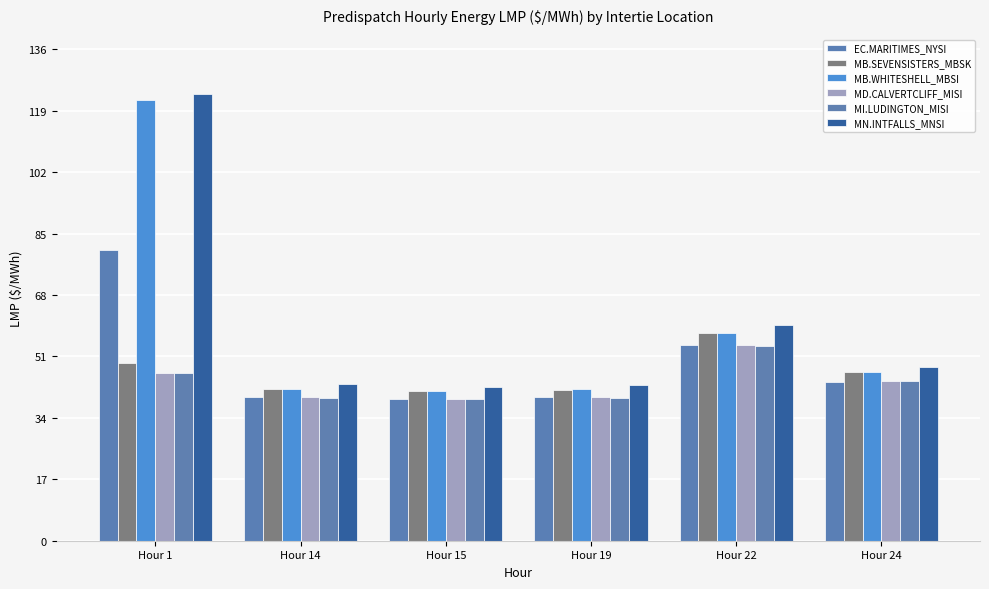

Is it true that MN.INTFALLS_MNSI equals 67.2 at Hour 14?

False